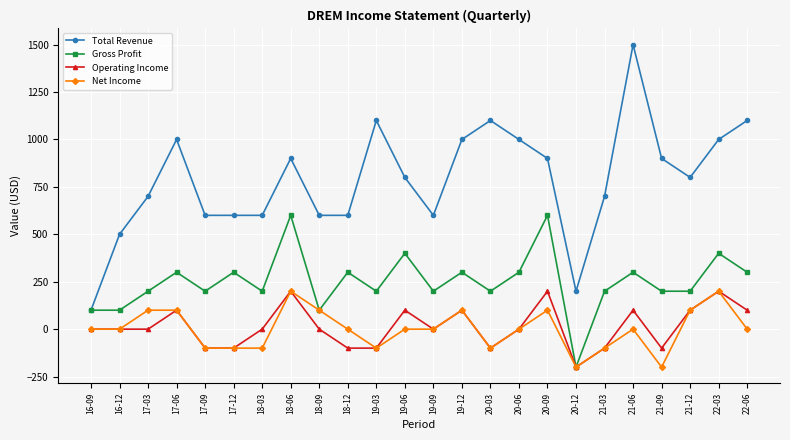

True or false: Operating Income has more than 2 points higher than both neighbors.

True